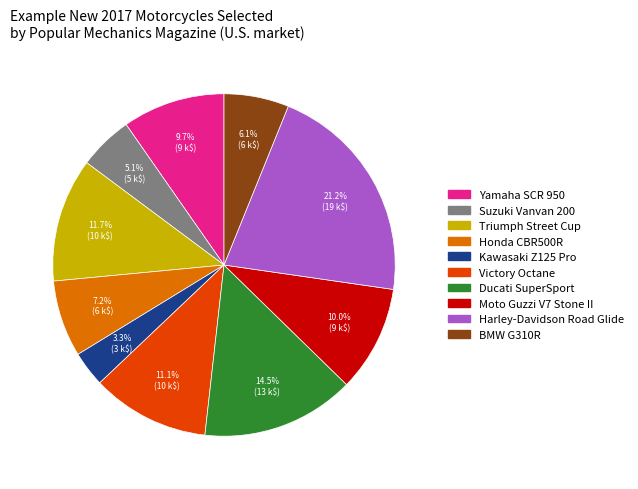

Which slice is the smallest?

Kawasaki Z125 Pro